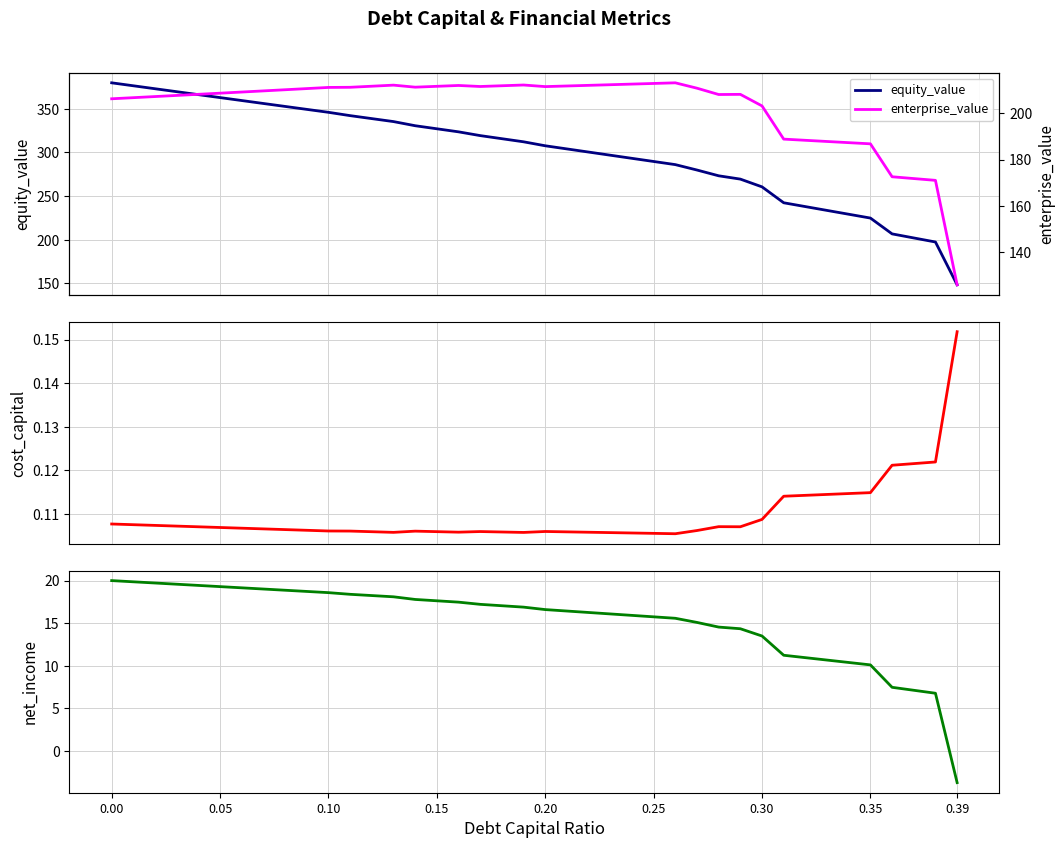

What is the maximum value for equity_value?

379.7